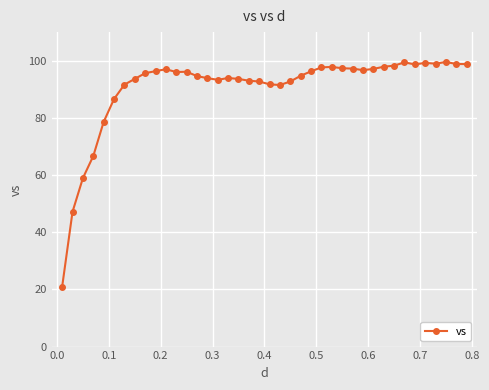

How many lines are shown in the chart?

1